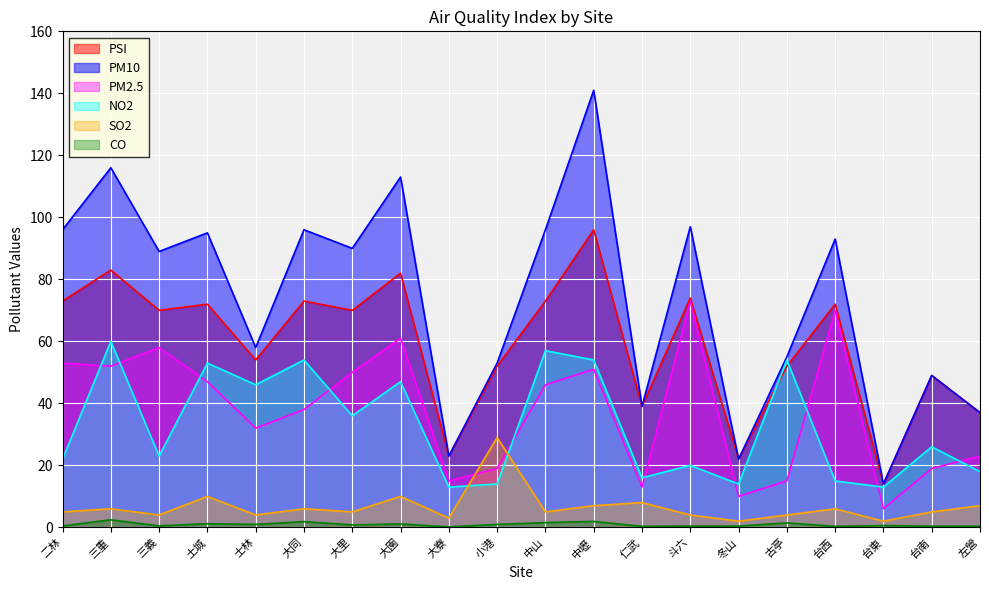

What is the greatest value displayed?

141.0